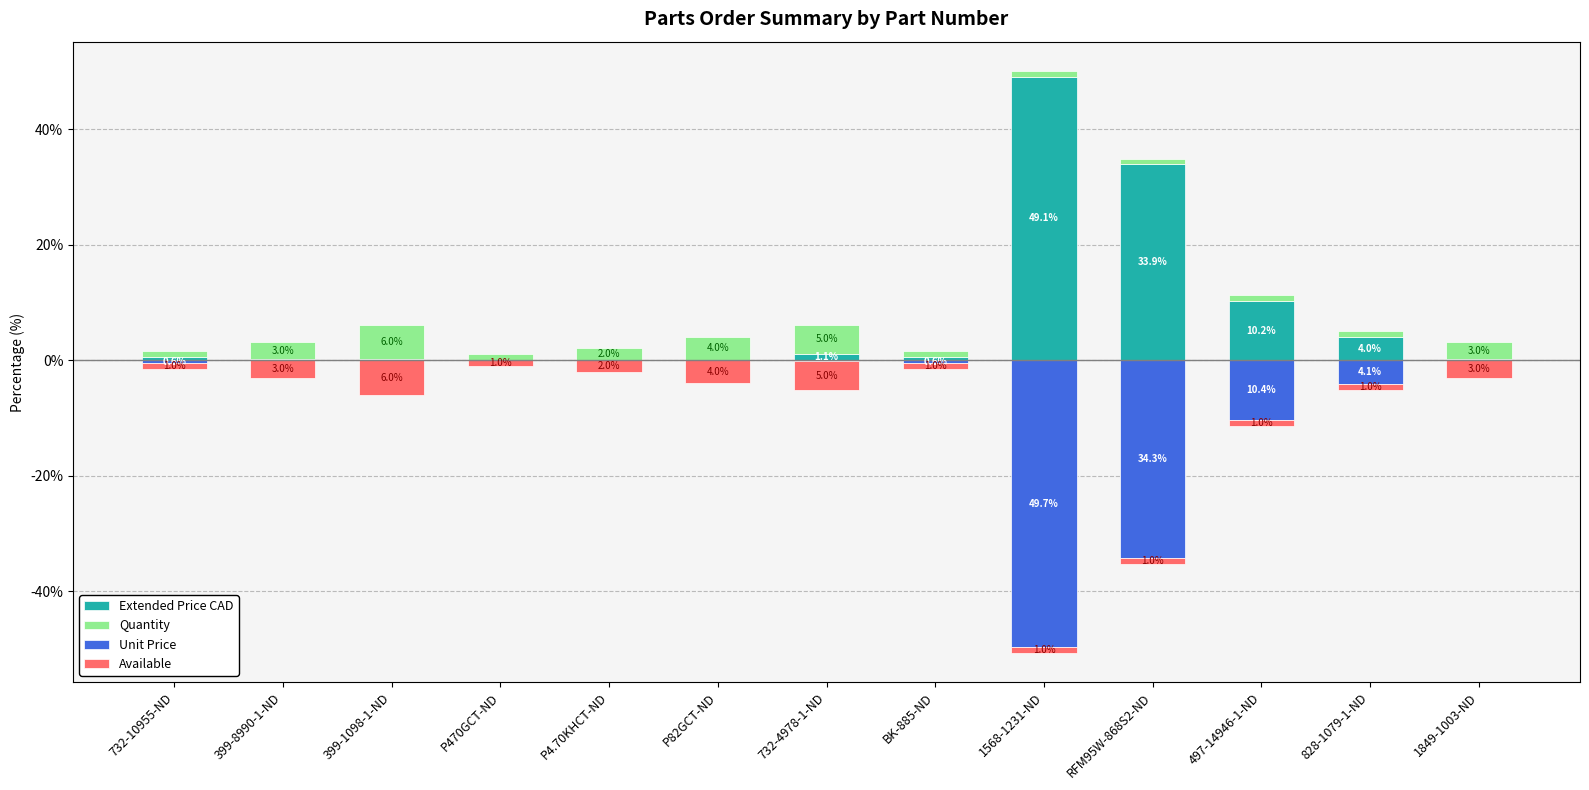

How many bars are there in total?

52